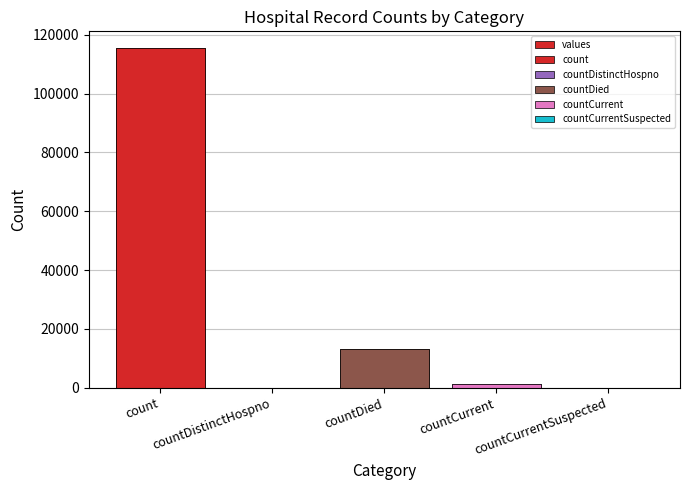

What is the average value?

26021